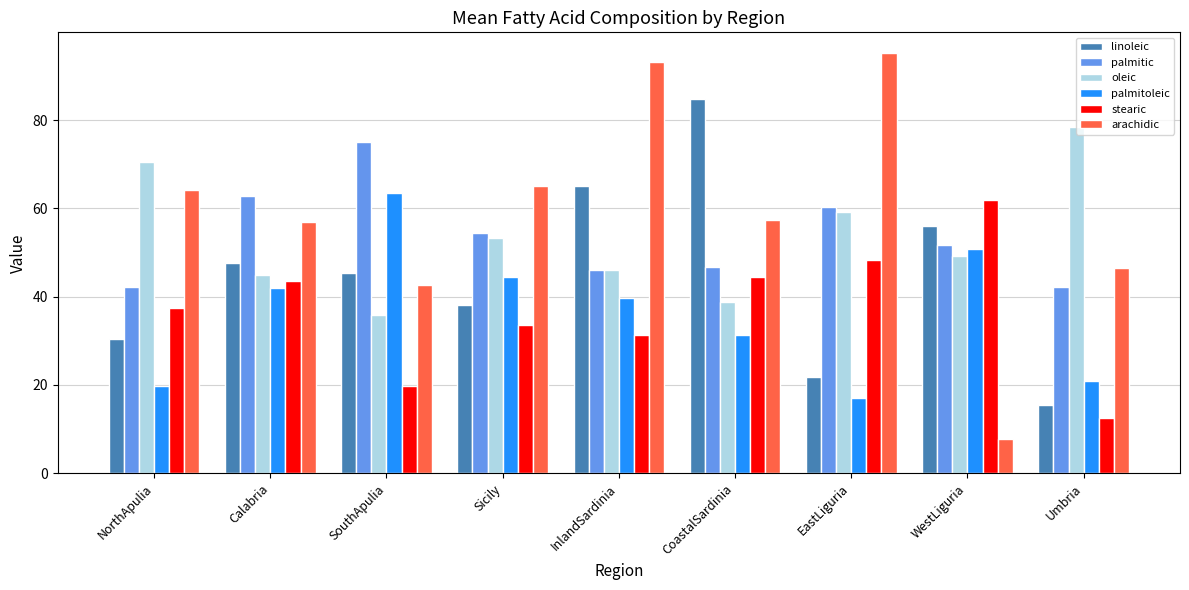

How many bars are there in total?

54